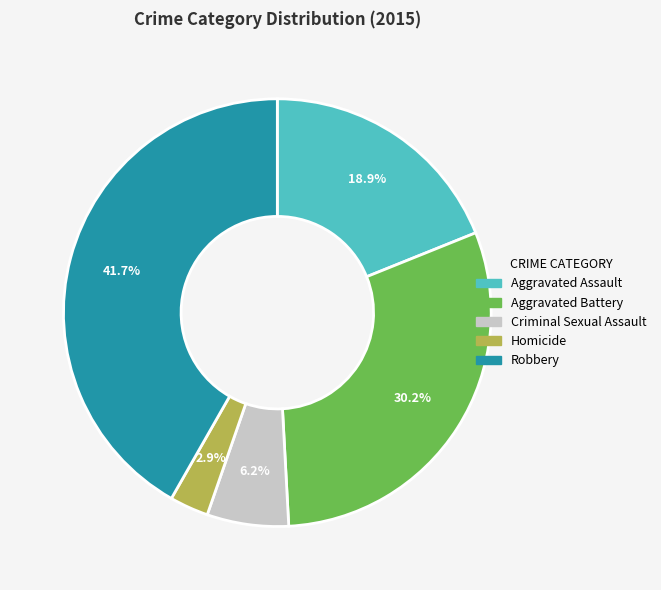

To the nearest percent, what is the difference between the Robbery and Aggravated Battery slice percentages?

12%